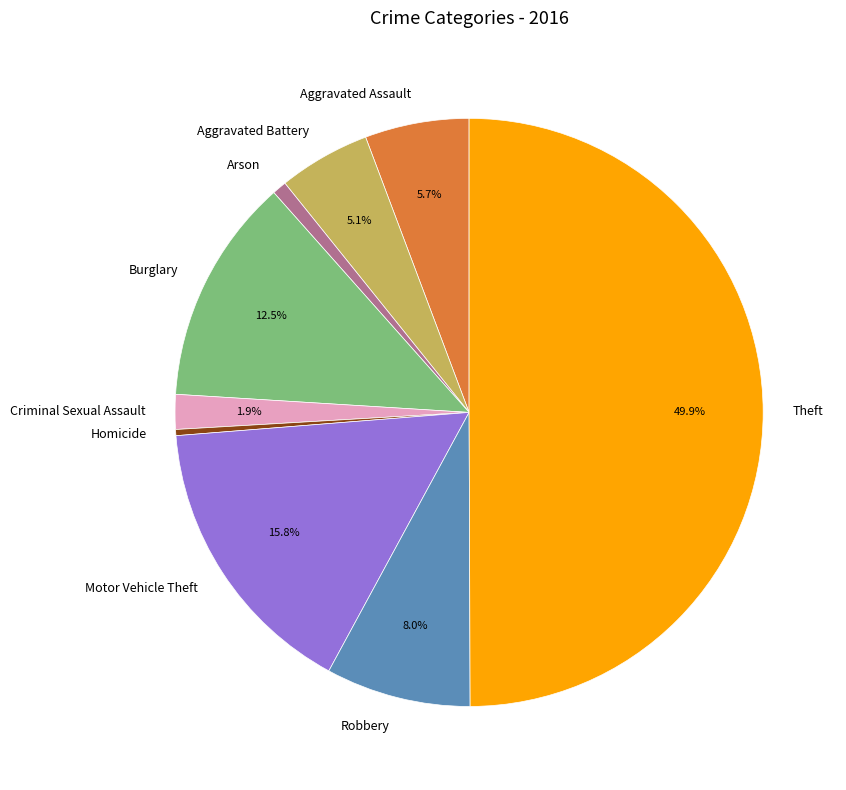

How many segments does this pie chart have?

9